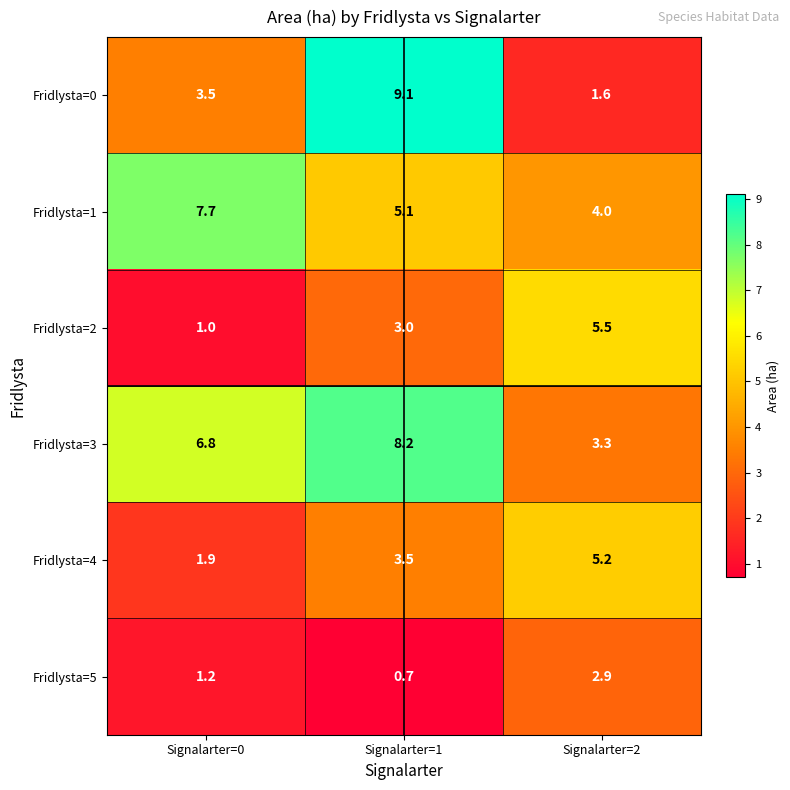

What is the difference between the Fridlysta=4 values at Signalarter=1 and Signalarter=0?

1.6